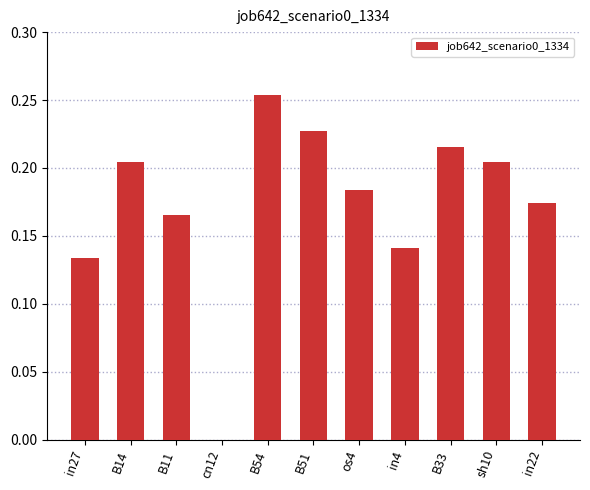

Which label corresponds to the largest value in the chart?

B54